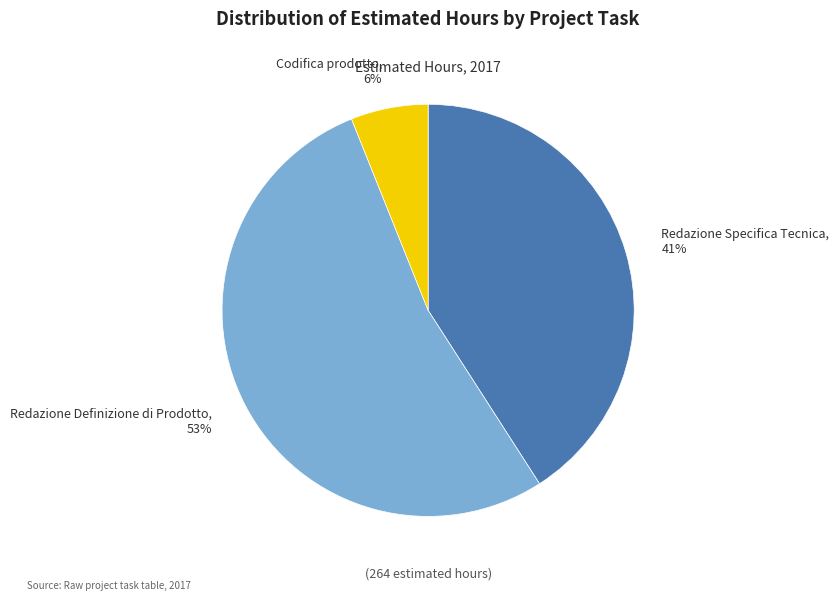

True or false: Codifica prodotto accounts for 6% of the total.

True